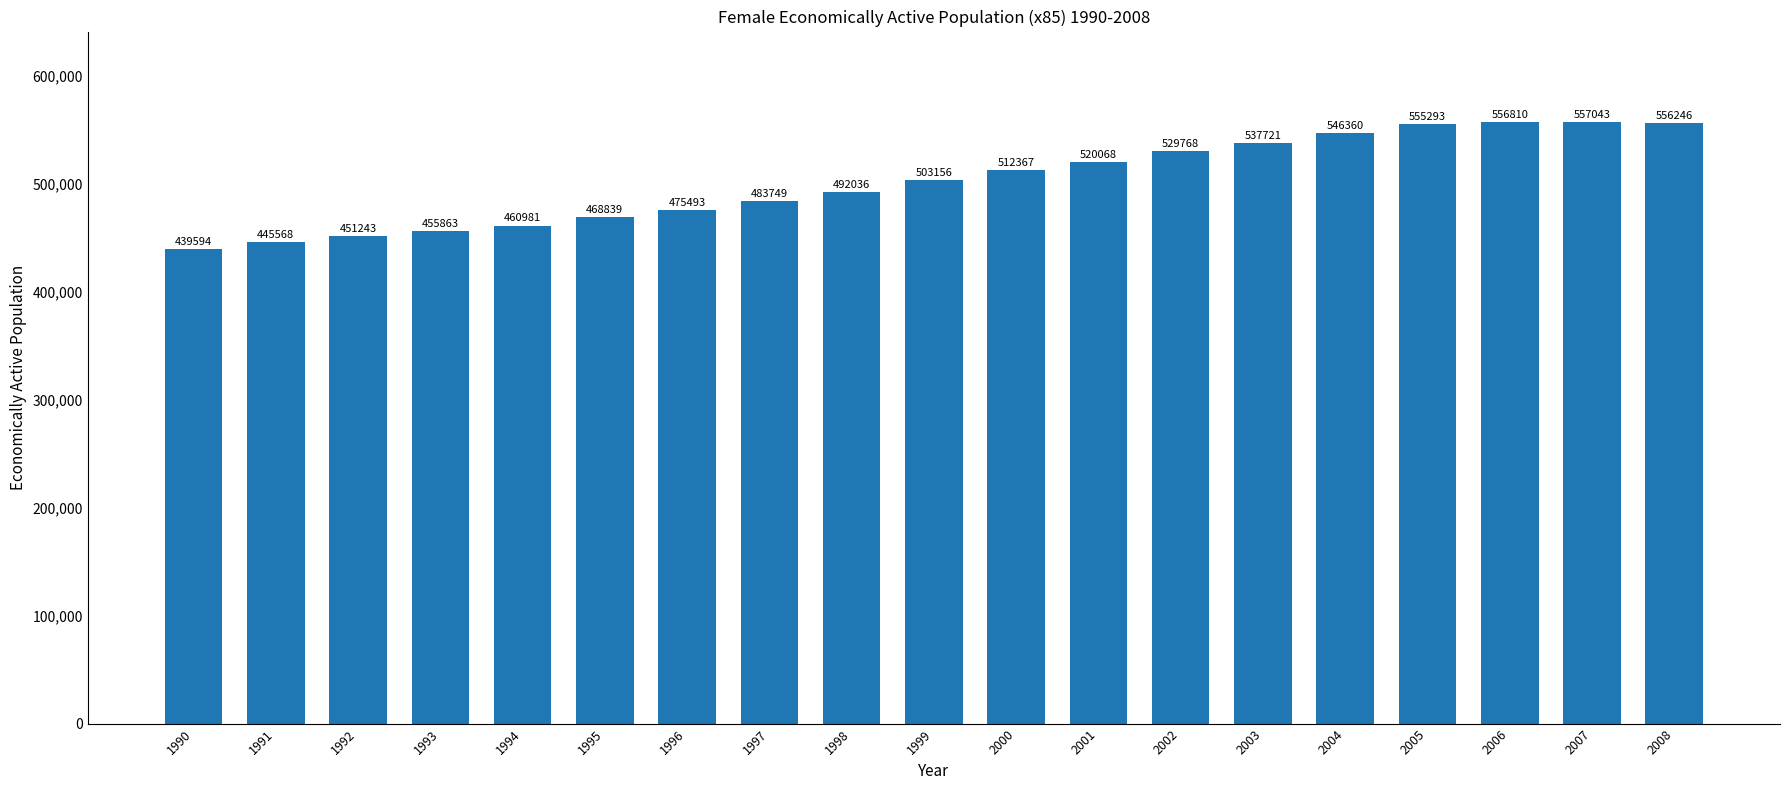

Rank the categories by value from highest to lowest.

2007, 2006, 2008, 2005, 2004, 2003, 2002, 2001, 2000, 1999, 1998, 1997, 1996, 1995, 1994, 1993, 1992, 1991, 1990